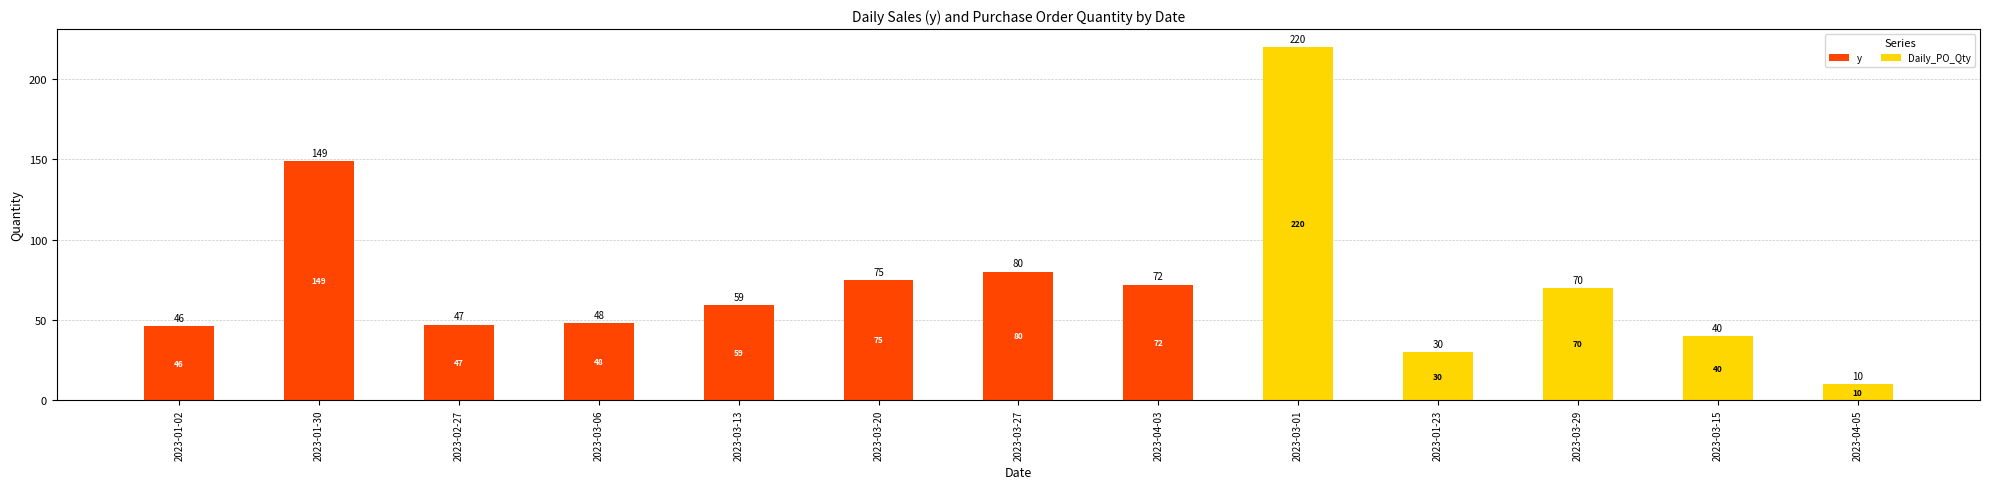

What is the approximate value of y at 2023-03-06, to the nearest 5?

50